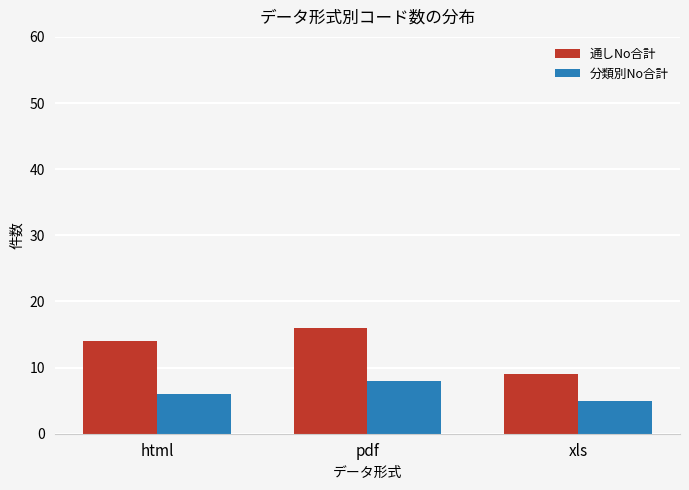

Is it true that 通しNo合計 equals 16 at pdf?

True